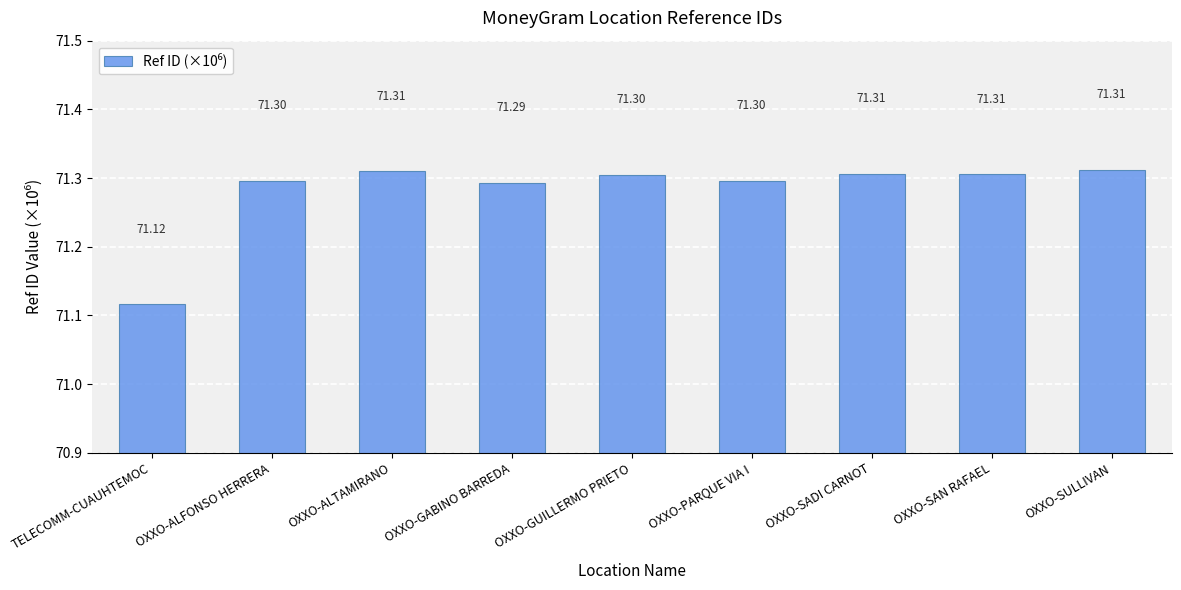

True or false: the data shows 71.3 at OXXO-GABINO BARREDA.

True